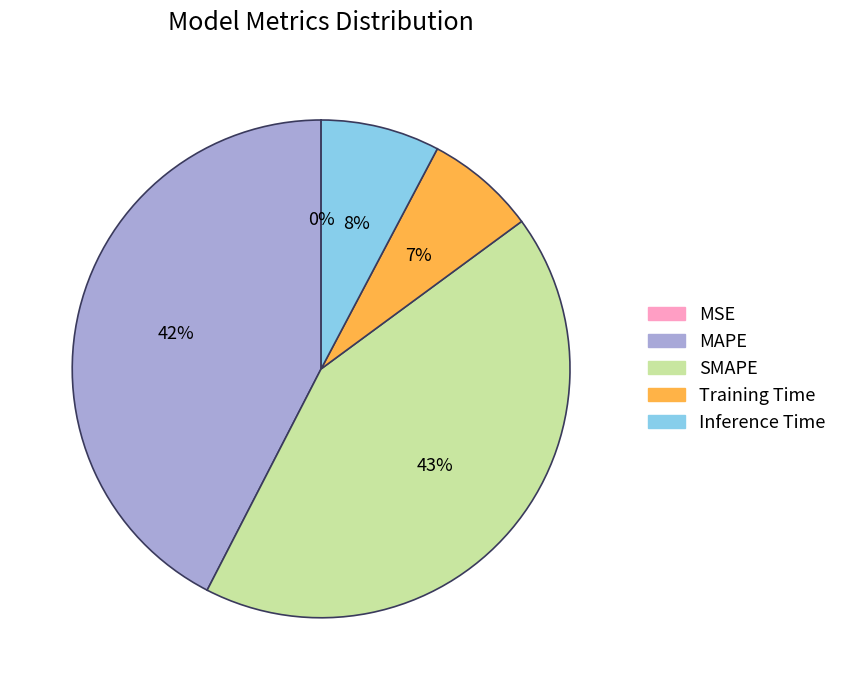

To the nearest percent, what is the average slice percentage?

20%